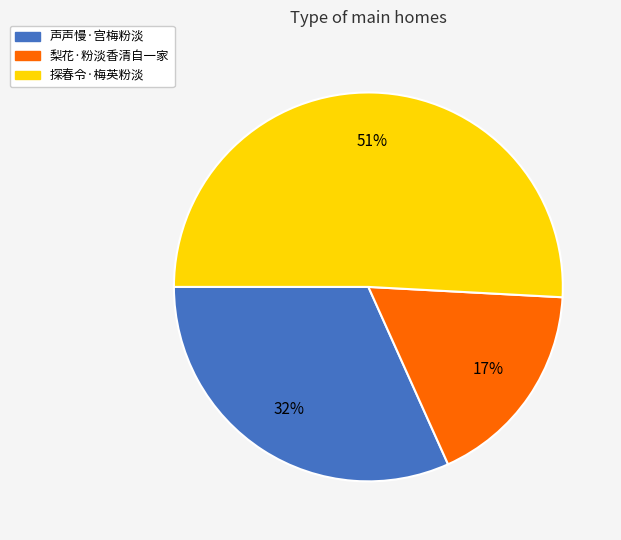

The 梨花·粉淡香清自一家 slice represents 17% of the pie. True or false?

True